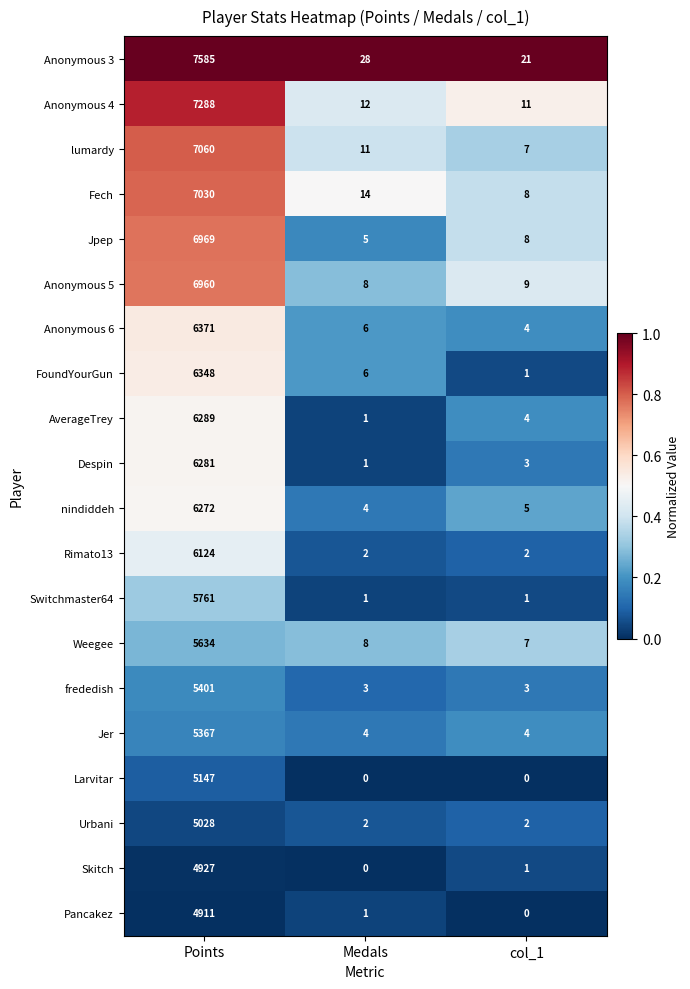

What is the sum of the Switchmaster64 values at Points and Medals?

5762